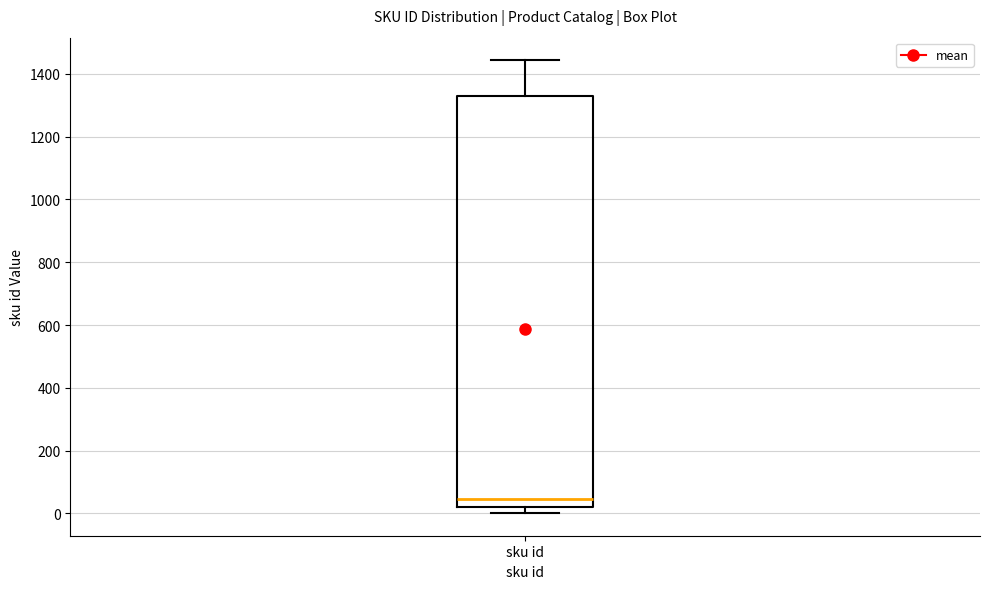

Where does the upper whisker of the box for sku id end on the y-axis? The values are not printed on the chart, so give them approximately, as read against the axis.

1440